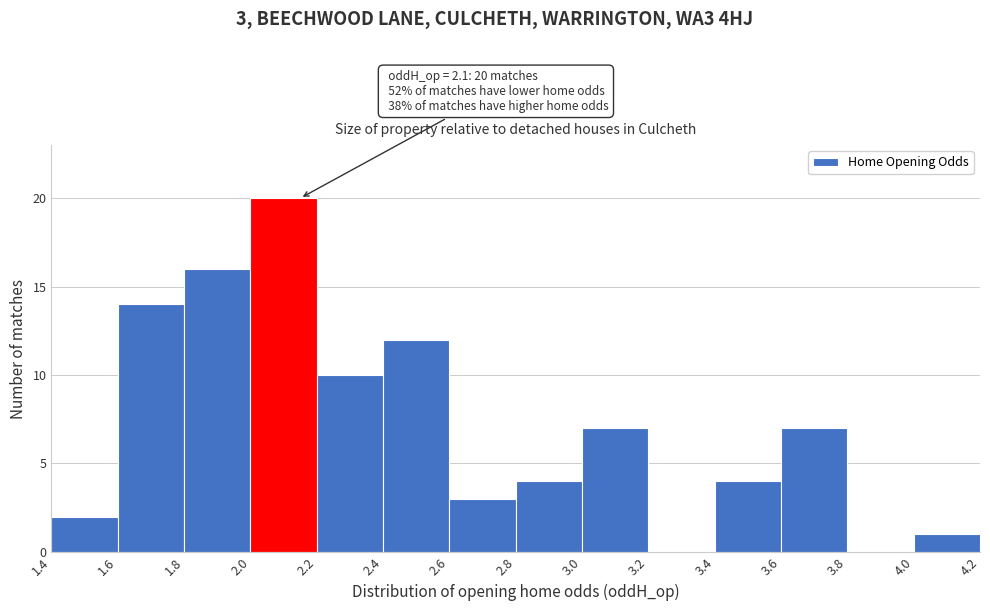

Which range on the x-axis has the tallest bar?

2.0 to 2.2